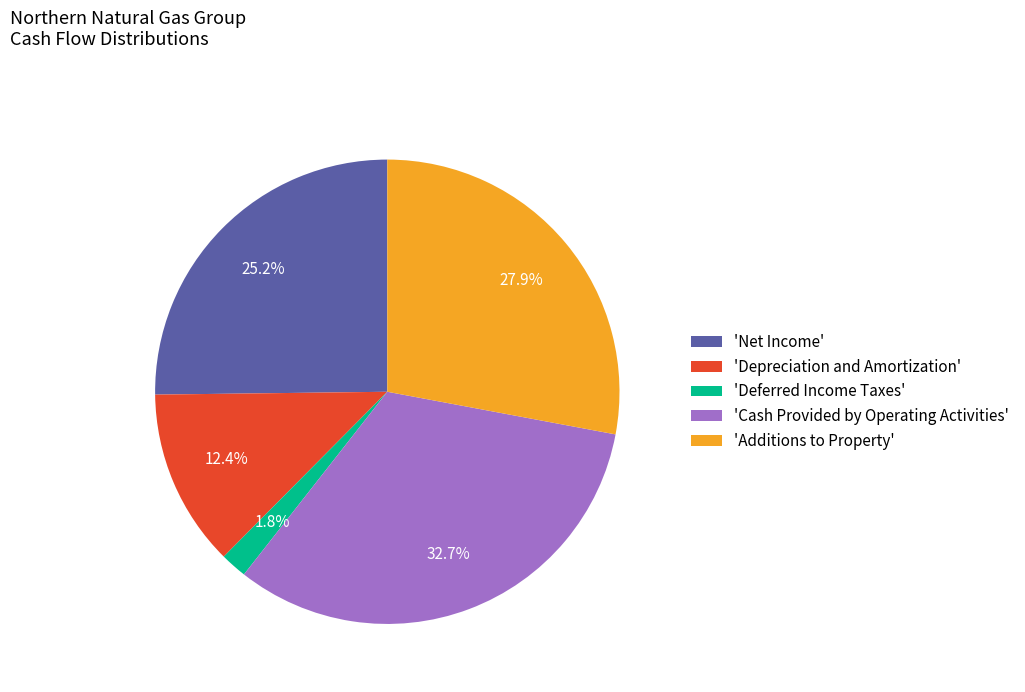

Count the number of slices in the pie.

5